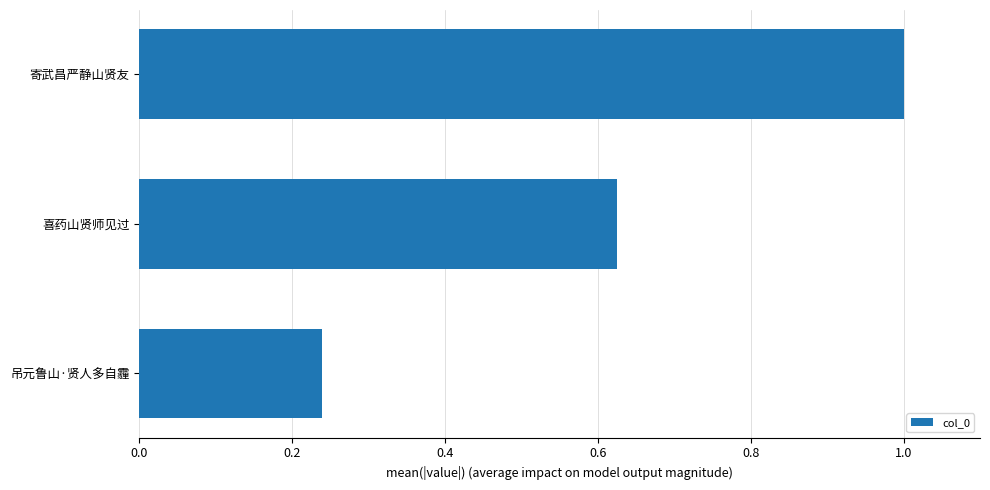

What position from the bottom is 寄武昌严静山贤友?

3